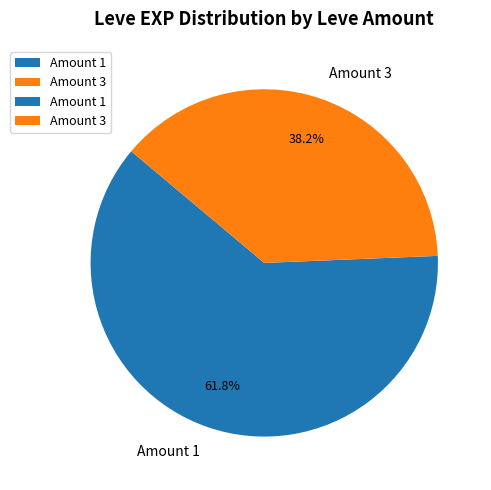

Combined, what portion of the pie is Amount 3 and Amount 1?

100.0%